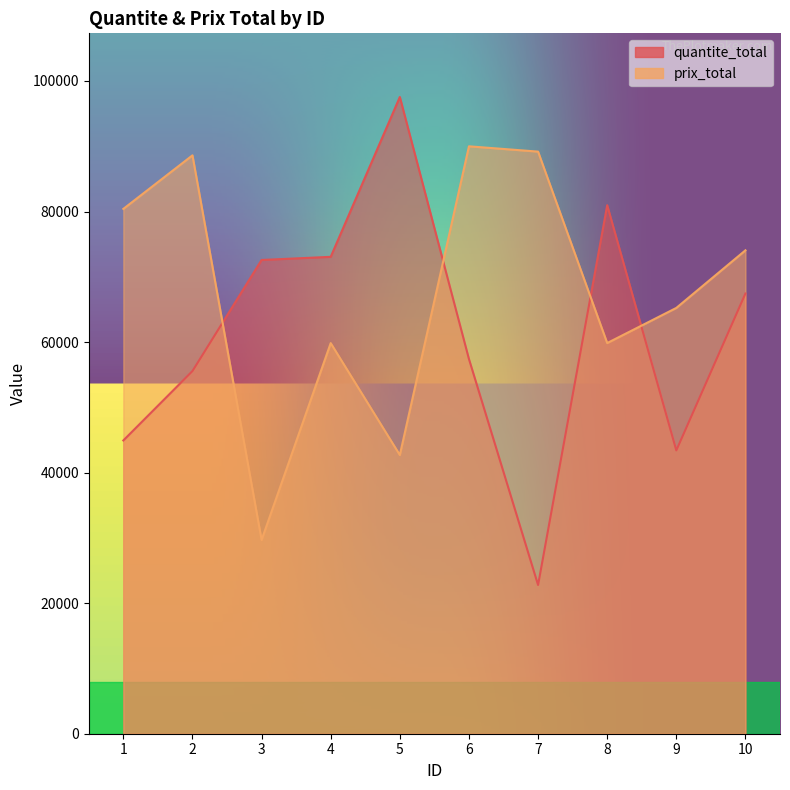

True or false: prix_total and quantite_total cross at least once.

True